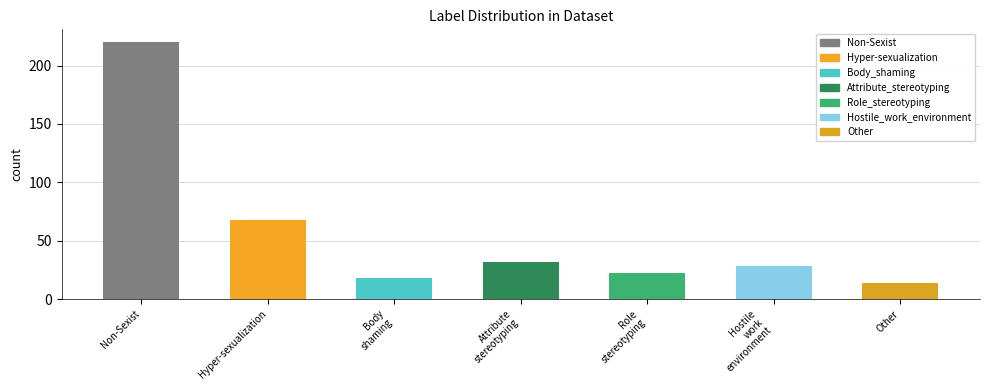

The chart shows a value of 220 at Non-Sexist. True or false?

True